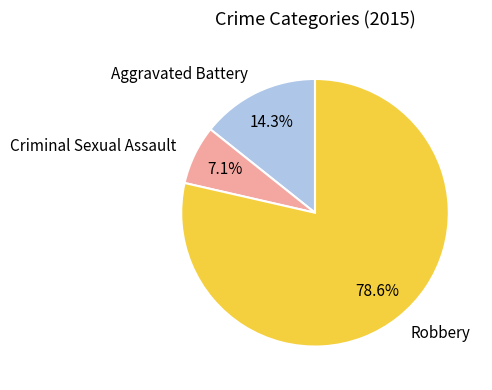

How many segments does this pie chart have?

3